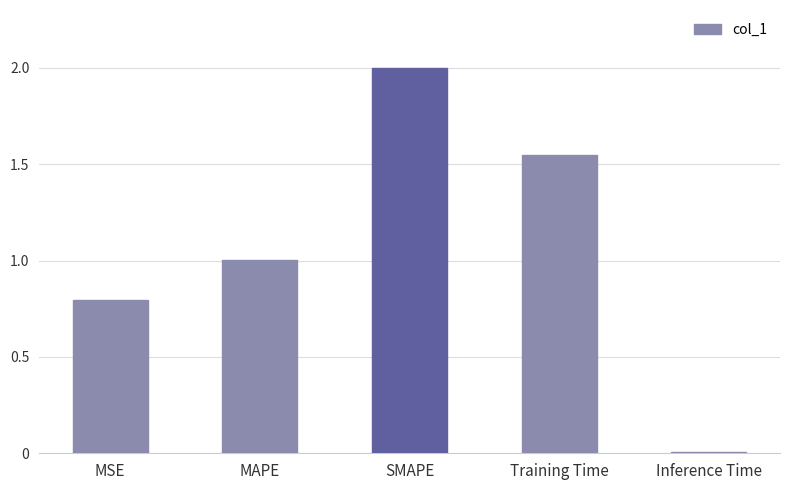

Is it true that the value at MAPE is 1.0?

True